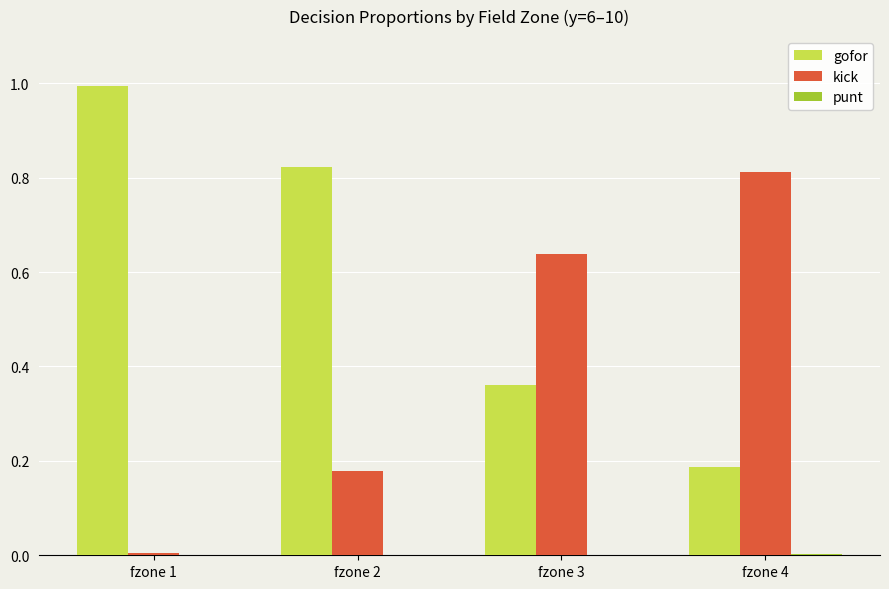

Which category has the highest value across all series?

fzone 1